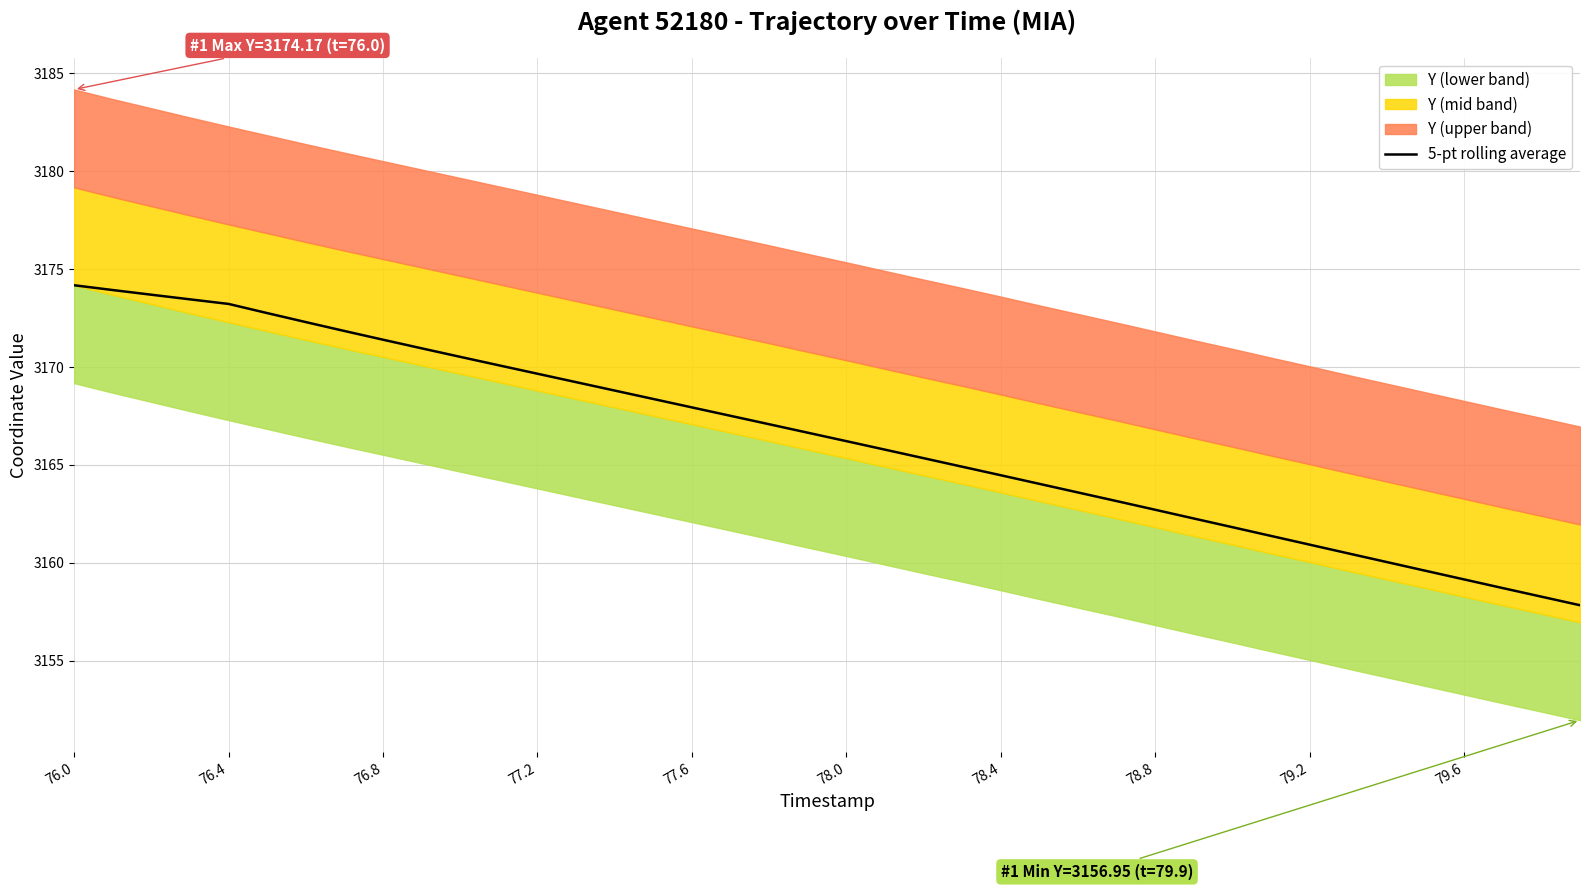

The 5-pt rolling average series shows 3159.1 at 79.6. True or false?

True